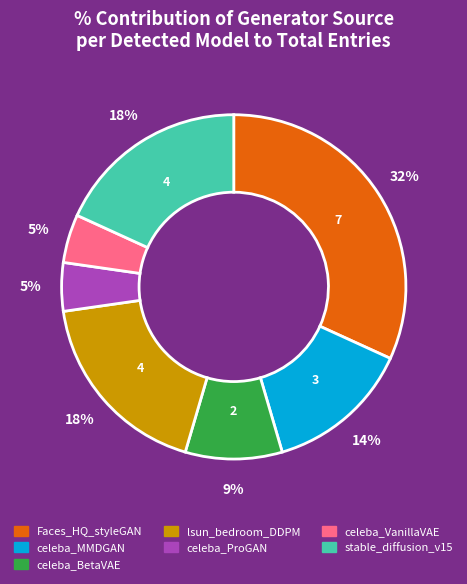

How many segments does this pie chart have?

7